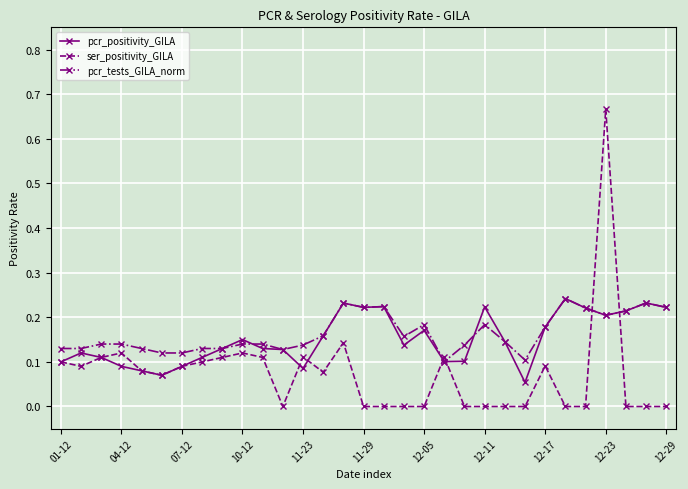

True or false: pcr_tests_GILA_norm has more than 0 points higher than both neighbors.

True